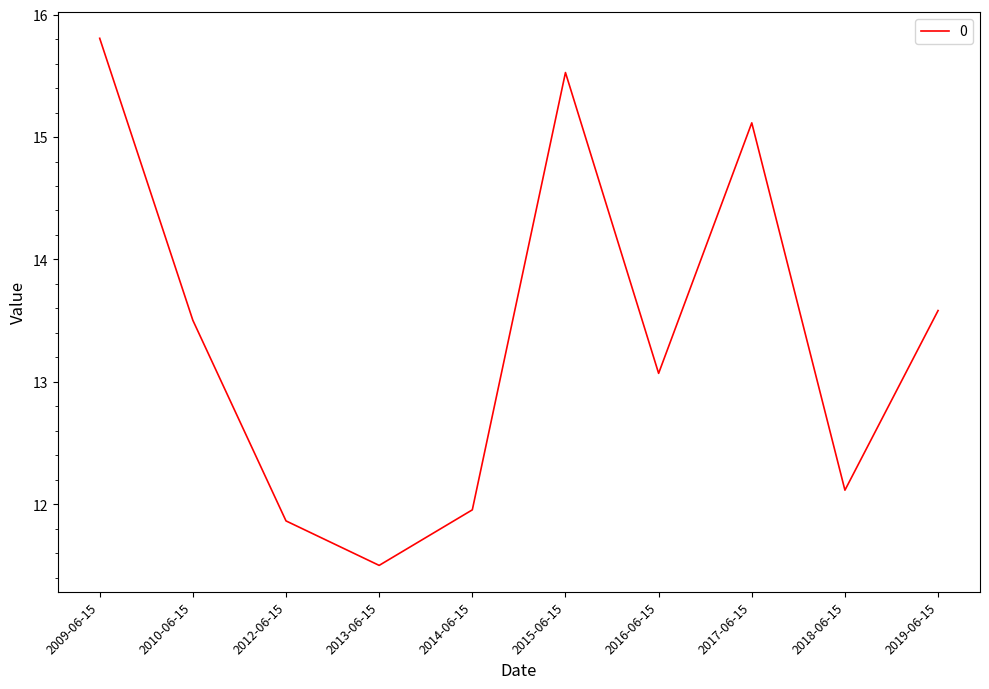

The value at 2010-06-15 is 23.7. True or false?

False